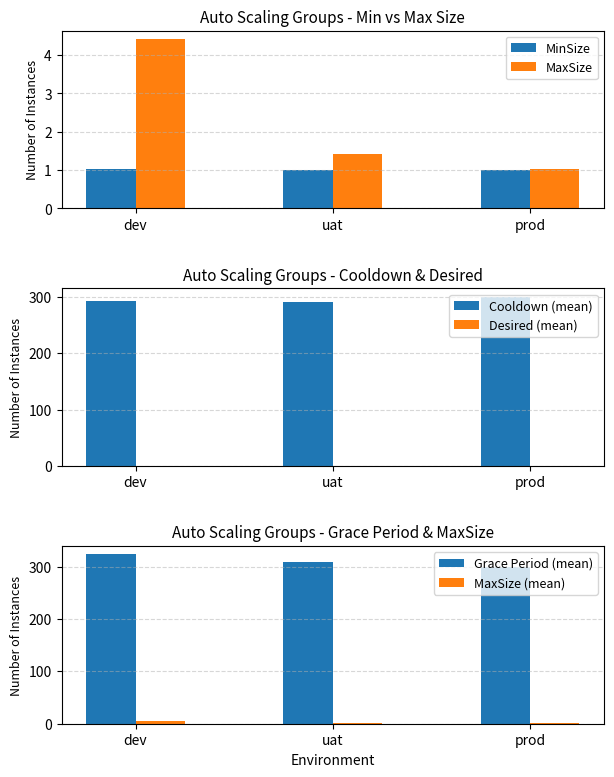

List the labels in order of Cooldown (mean) value, largest first.

prod, dev, uat